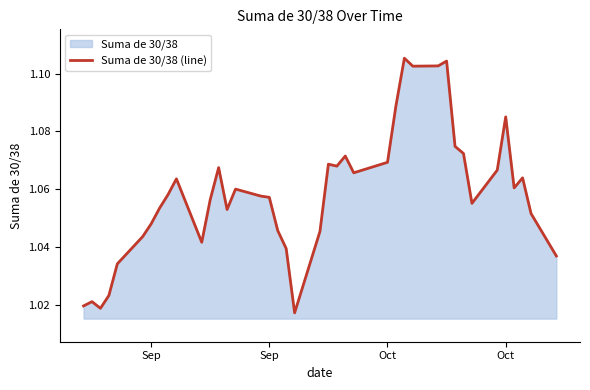

How many values are between 1 and 2?

40